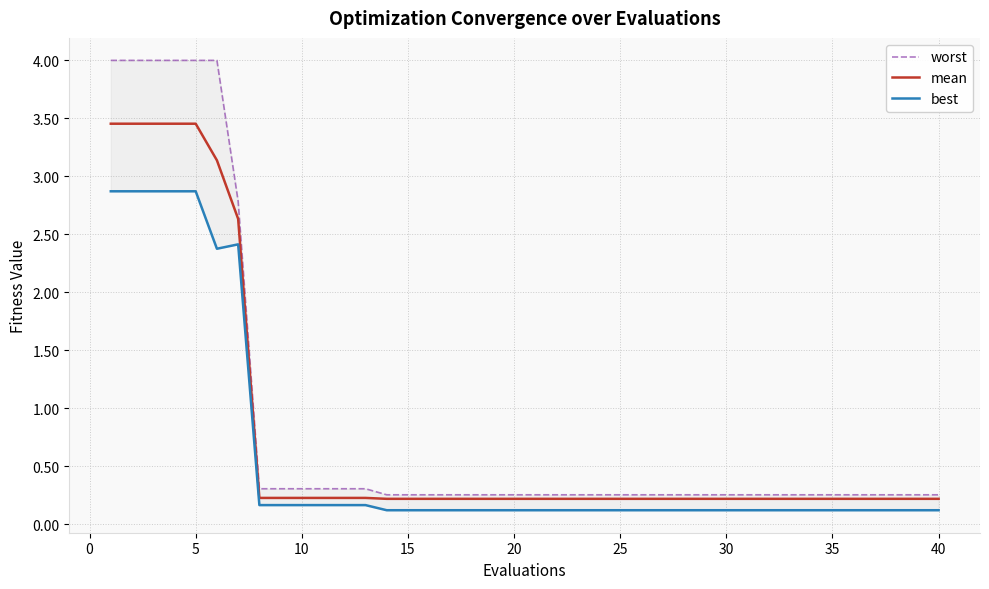

Reading left to right, extract all data points from this chart.

worst: 4.0	4.0	4.0	4.0	4.0	4.0	2.8	0.3	0.3	0.3	0.3	0.3	0.3	0.3	0.3	0.3	0.3	0.3	0.3	0.3	0.3	0.3	0.3	0.3	0.3	0.3	0.3	0.3	0.3	0.3	0.3	0.3	0.3	0.3	0.3	0.3	0.3	0.3	0.3	0.3
mean: 3.5	3.5	3.5	3.5	3.5	3.1	2.6	0.2	0.2	0.2	0.2	0.2	0.2	0.2	0.2	0.2	0.2	0.2	0.2	0.2	0.2	0.2	0.2	0.2	0.2	0.2	0.2	0.2	0.2	0.2	0.2	0.2	0.2	0.2	0.2	0.2	0.2	0.2	0.2	0.2
best: 2.9	2.9	2.9	2.9	2.9	2.4	2.4	0.2	0.2	0.2	0.2	0.2	0.2	0.1	0.1	0.1	0.1	0.1	0.1	0.1	0.1	0.1	0.1	0.1	0.1	0.1	0.1	0.1	0.1	0.1	0.1	0.1	0.1	0.1	0.1	0.1	0.1	0.1	0.1	0.1